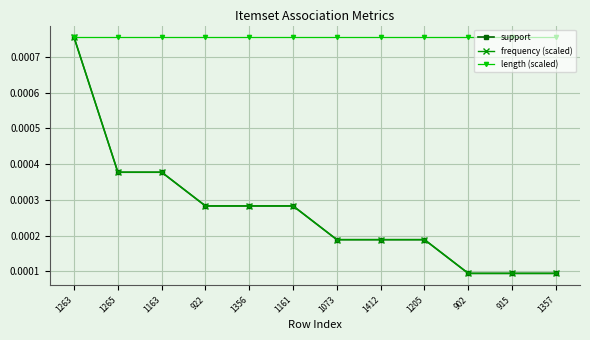

Is it true that support equals 0.0 at 1412?

False